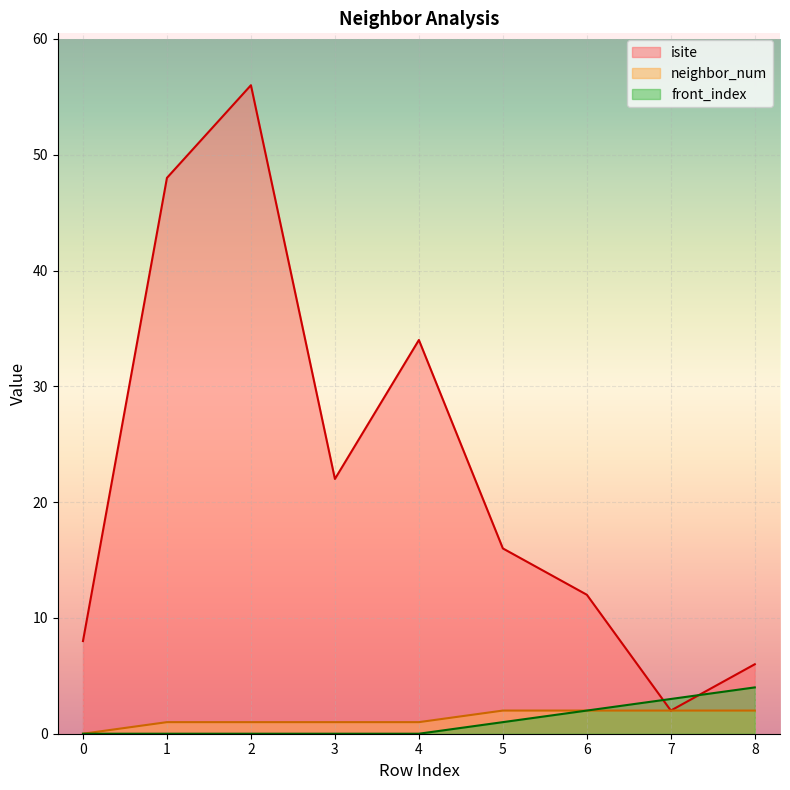

Is the value of neighbor_num at 8 greater than the value of isite at 4?

No